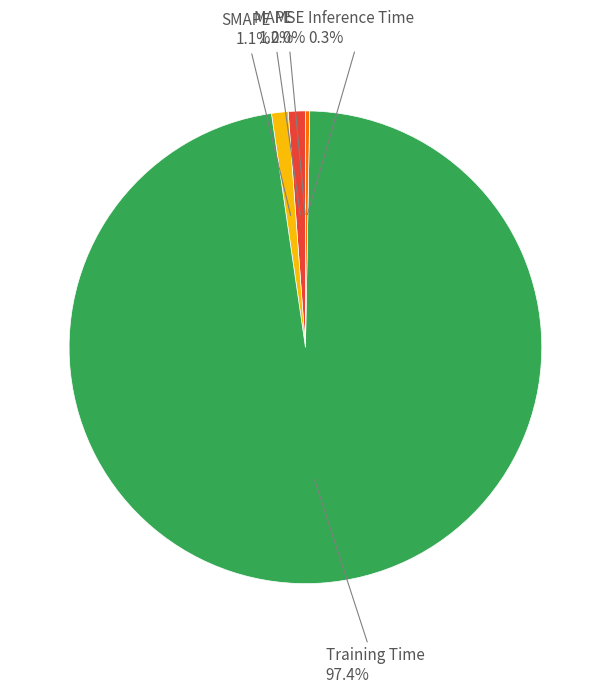

Is there any slice that represents more than half of the pie?

Yes